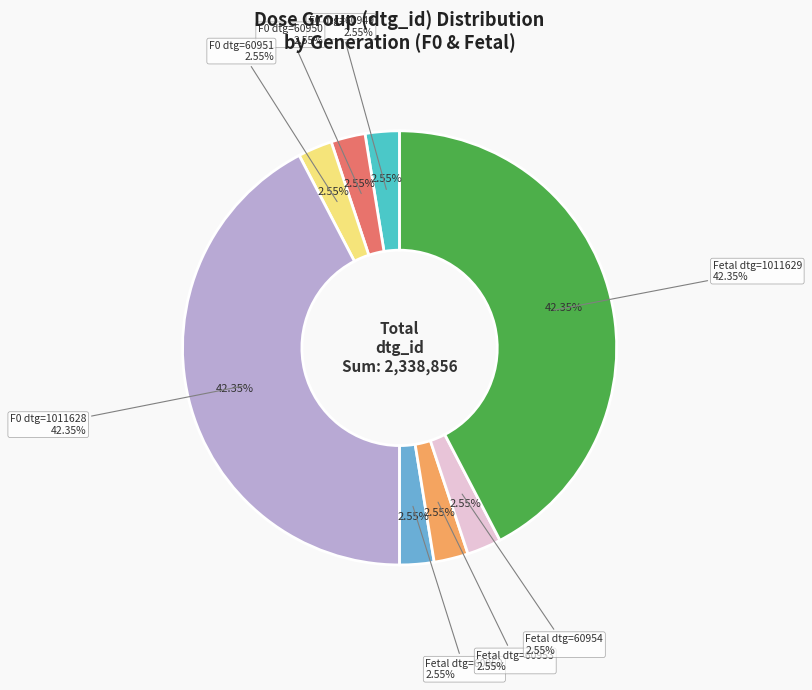

Count the number of slices in the pie.

8